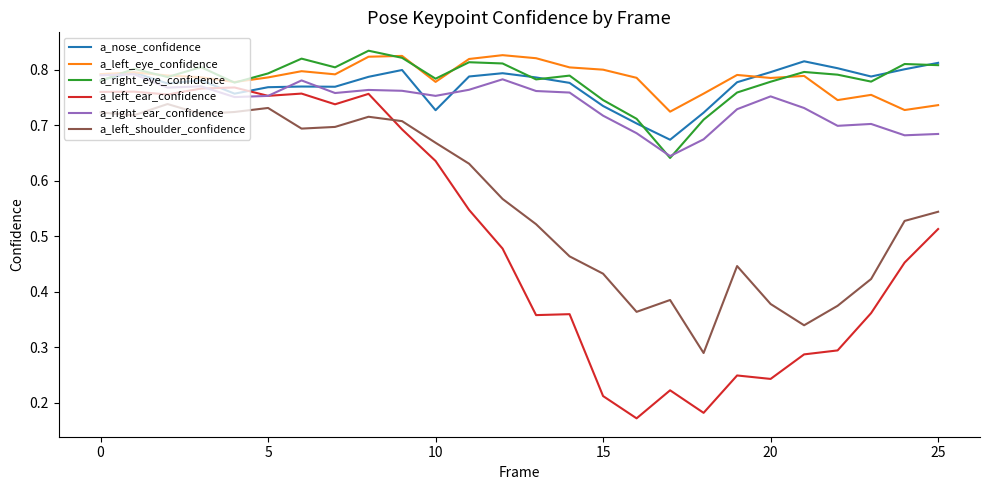

Which series has the widest spread of values?

a_left_ear_confidence